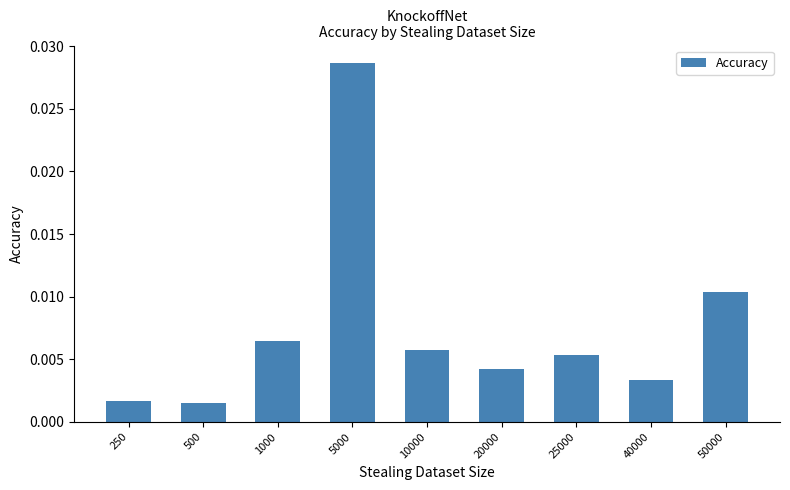

Which has a higher value, 20000 or 500?

20000